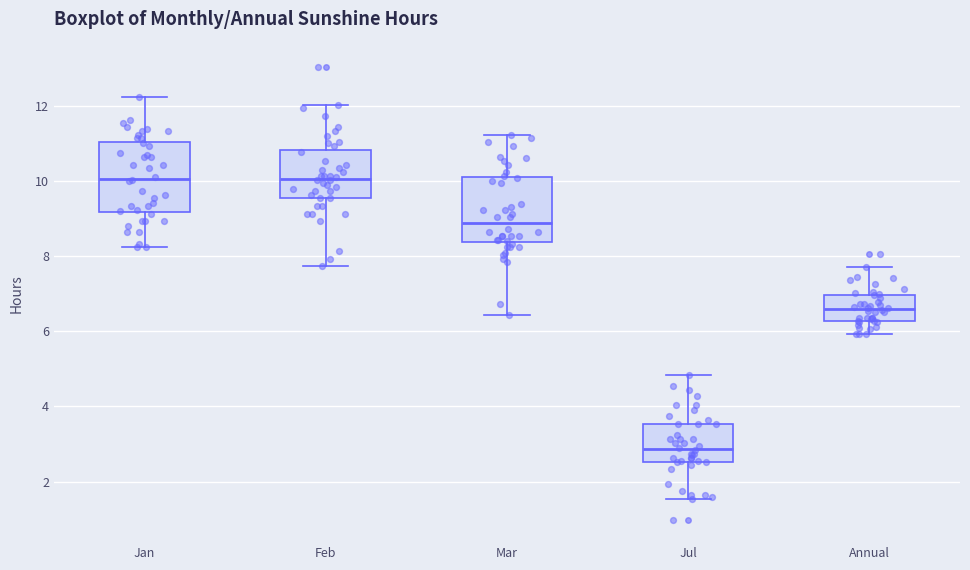

Reading left to right, read every box against the y-axis: the position of its median line, the range the box covers, and the ends of its whiskers. The values are not printed on the chart, so give them approximately, as read against the axis.

Jan: median 10.0, box 9.2 to 11.0, whiskers 8.2 to 12.2
Feb: median 10.0, box 9.6 to 10.8, whiskers 7.8 to 12.0
Mar: median 8.8, box 8.4 to 10.2, whiskers 6.4 to 11.2
Jul: median 2.8, box 2.6 to 3.6, whiskers 1.6 to 4.8
Annual: median 6.6, box 6.2 to 7.0, whiskers 6.0 to 7.8